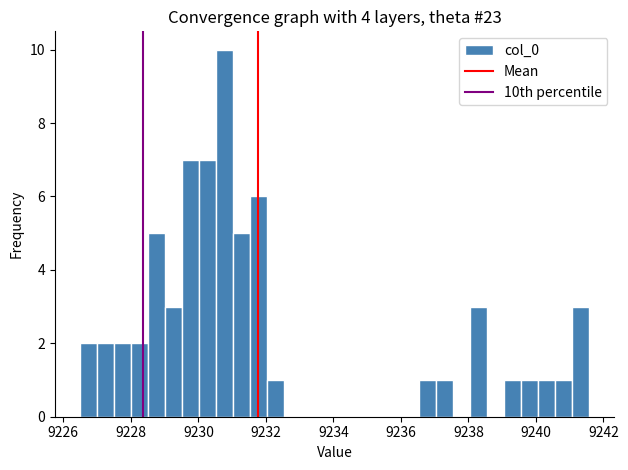

Around what value on the x-axis is the tallest bar? Give the approximate position of its centre, as read against the axis.

9230.8